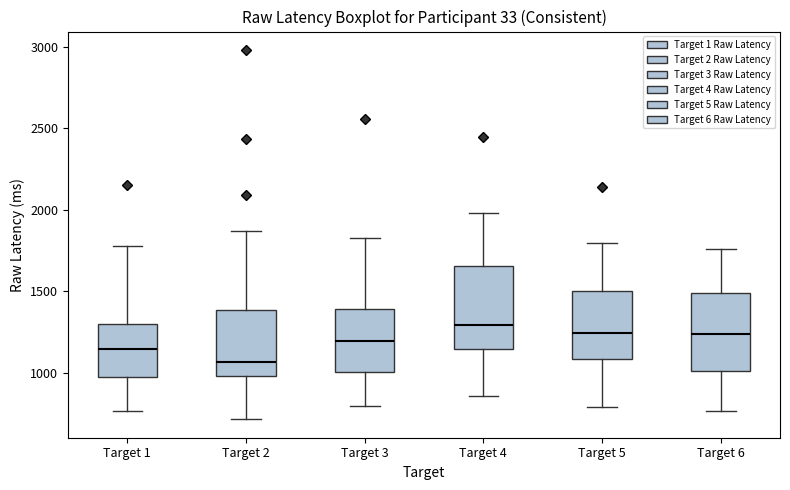

Where does the upper whisker of the box for Target 1 end on the y-axis? The values are not printed on the chart, so give them approximately, as read against the axis.

1800